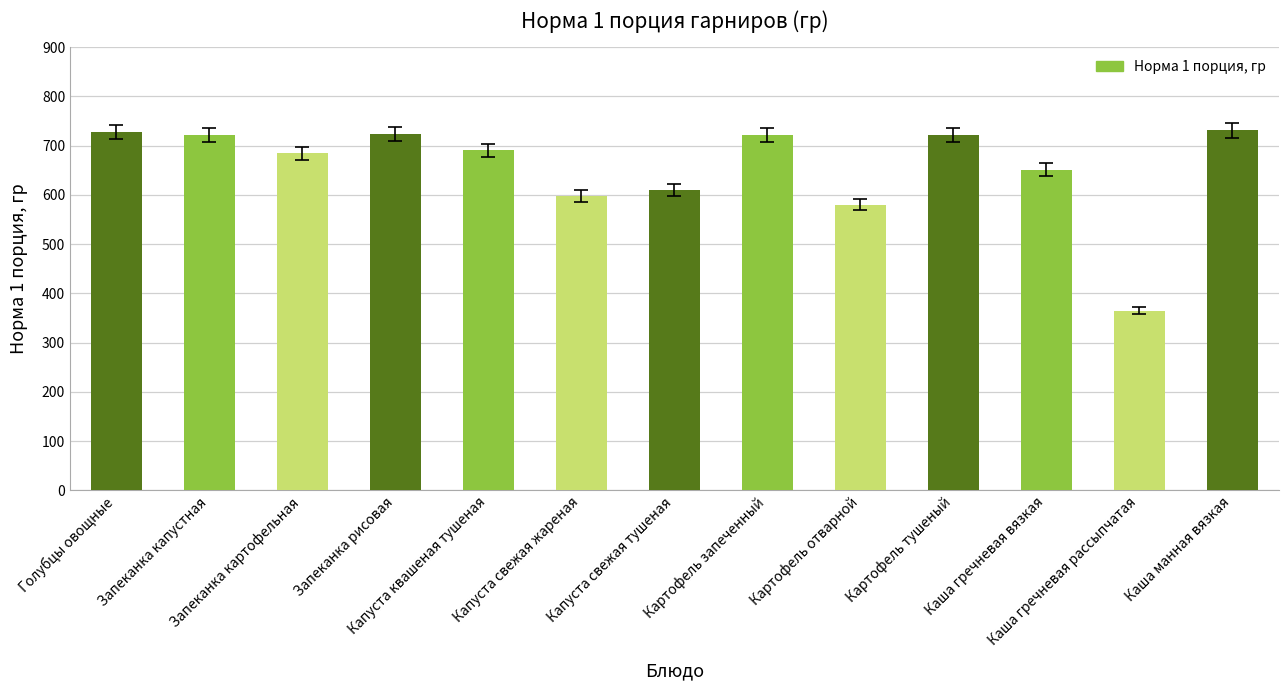

What is the value of the 12th bar from the left?

365.0